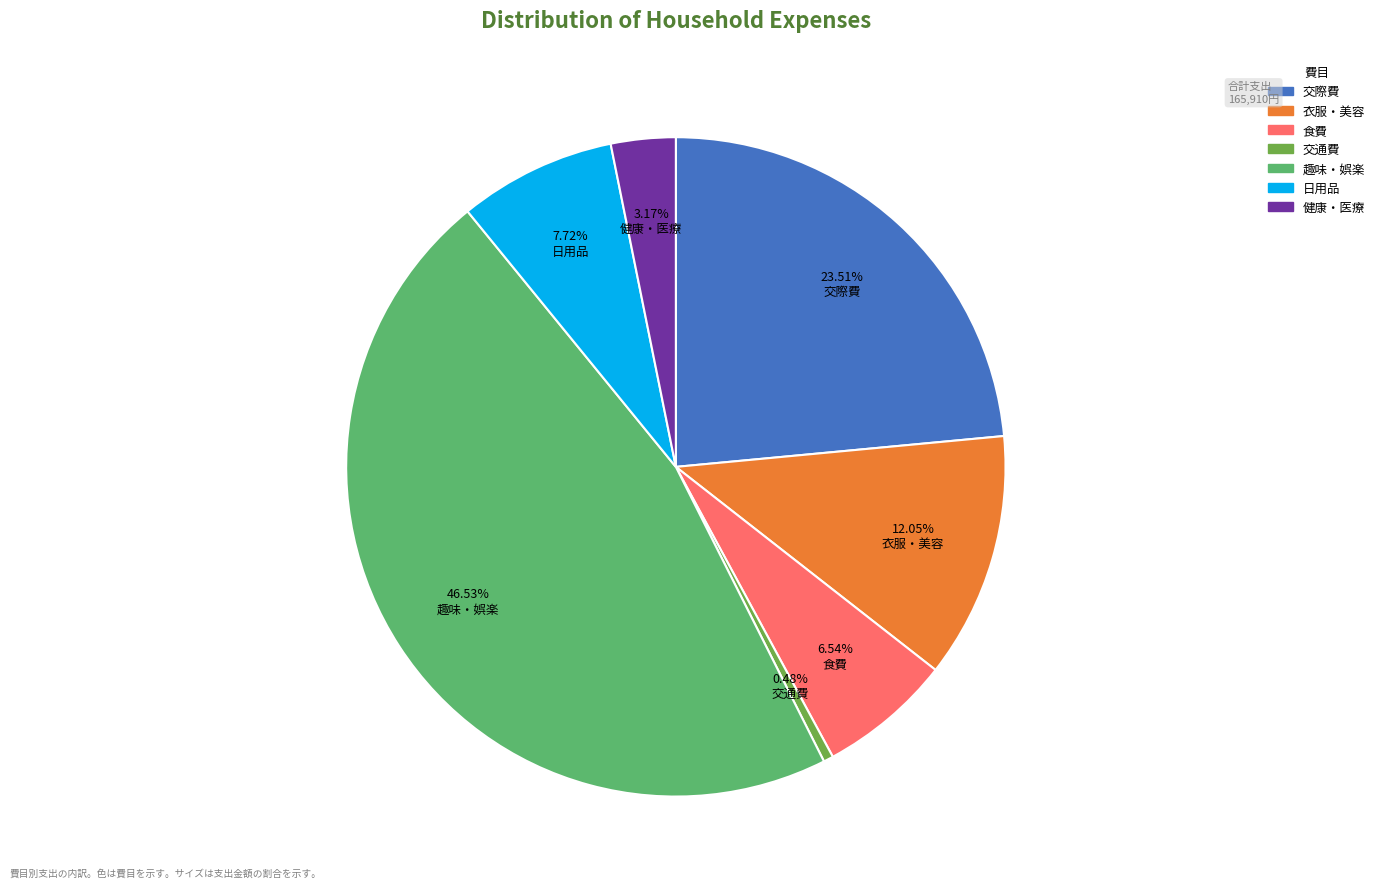

Is 衣服・美容 the majority of the pie?

No